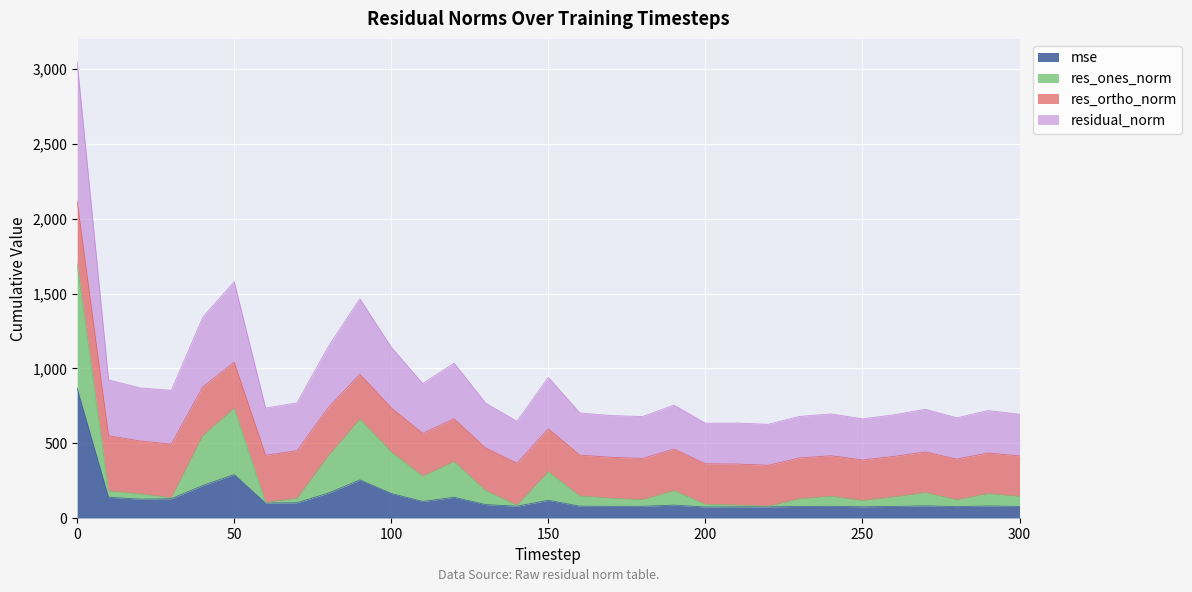

What is the highest value of the mse series?

867.1